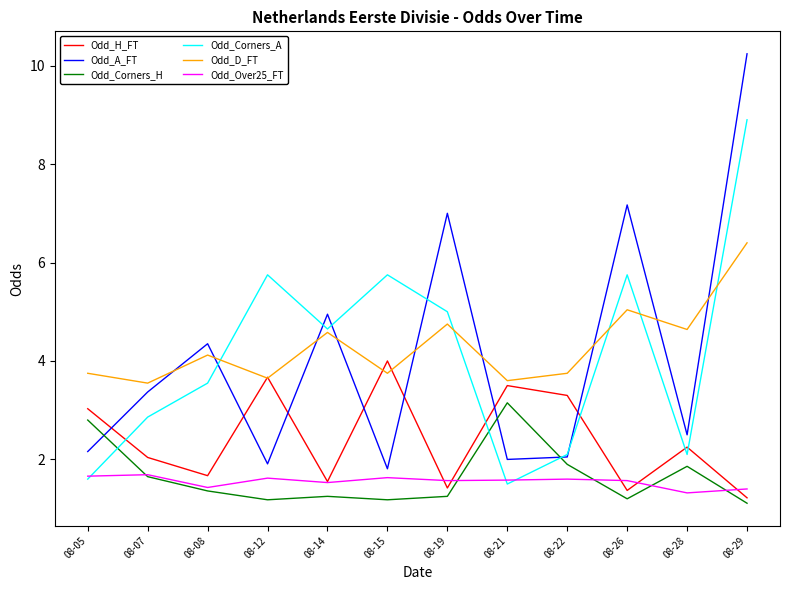

Which series ends up on top after the final intersection of Odd_Corners_H and Odd_Corners_A?

Odd_Corners_A